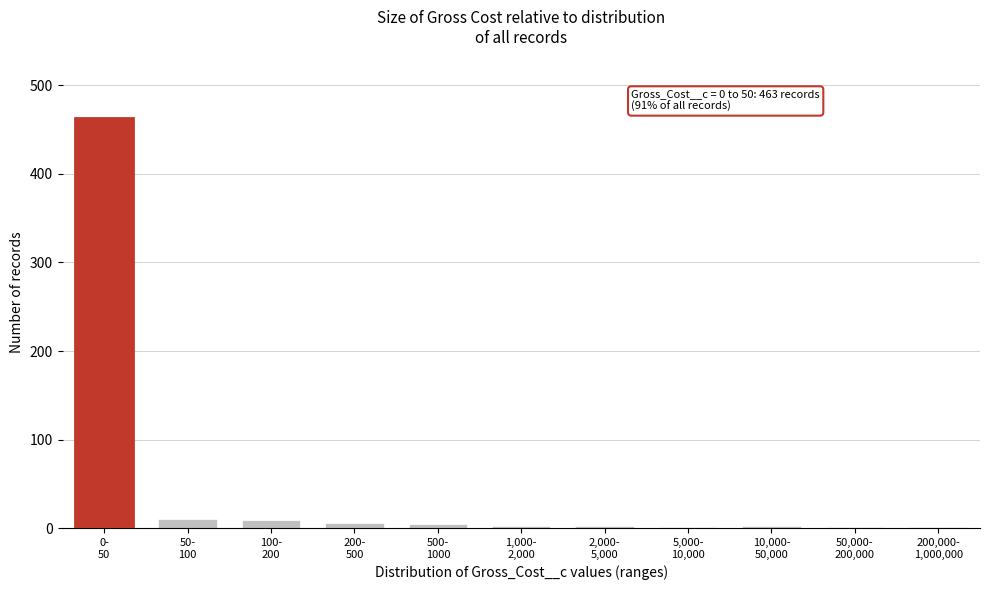

What is the difference between the maximum and minimum values?

461